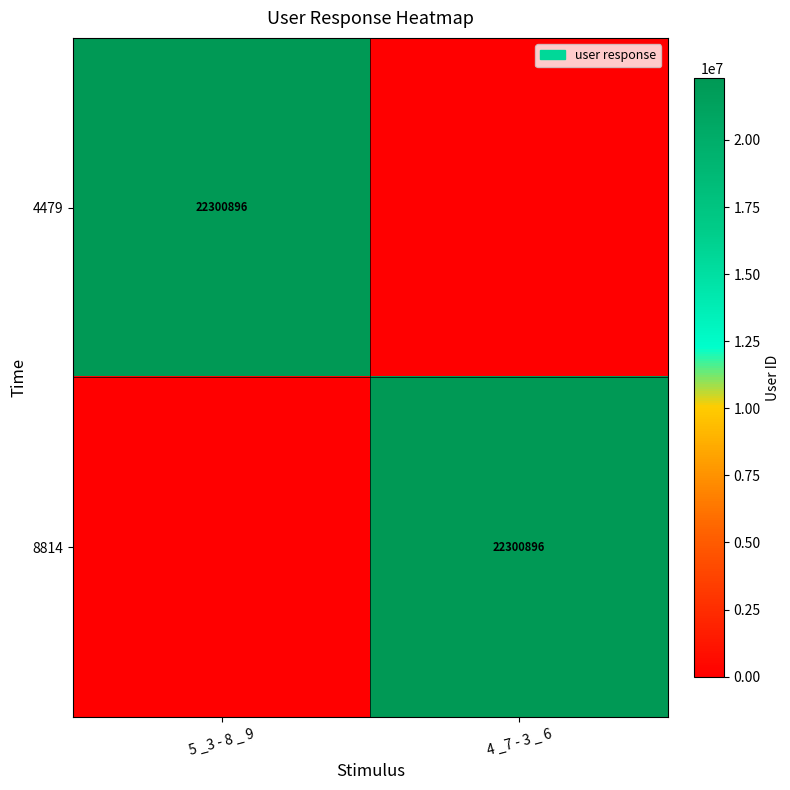

At how many categories does at least one series exceed 20344288?

2